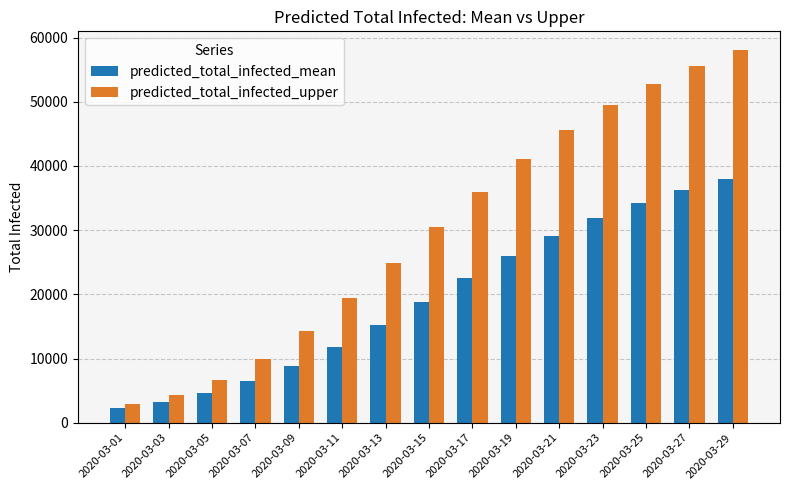

At which category is the sum across all series the highest?

2020-03-29